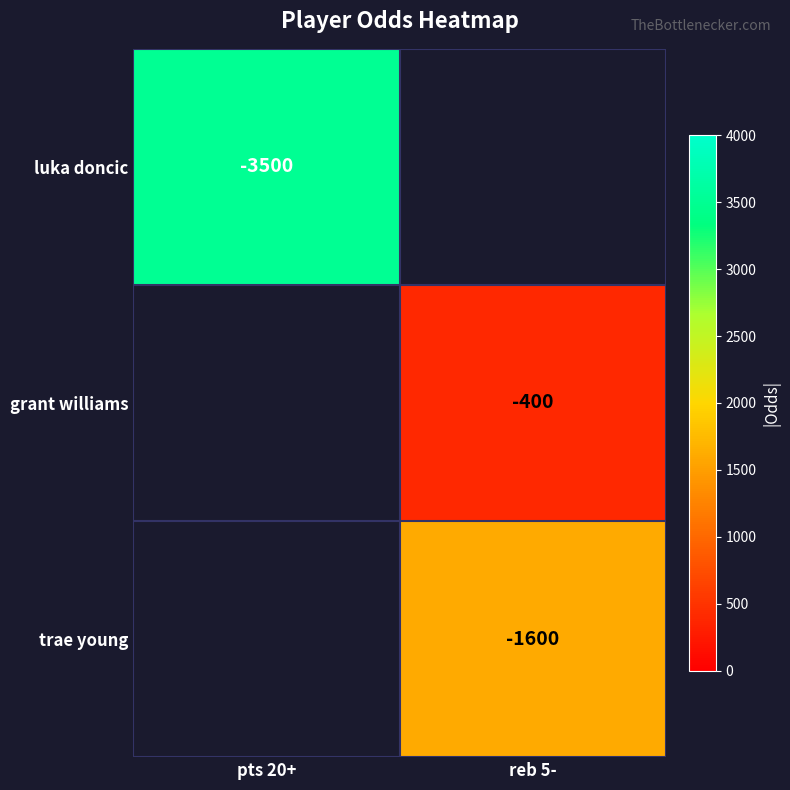

The value of trae young at reb 5- is -1600. True or false?

True